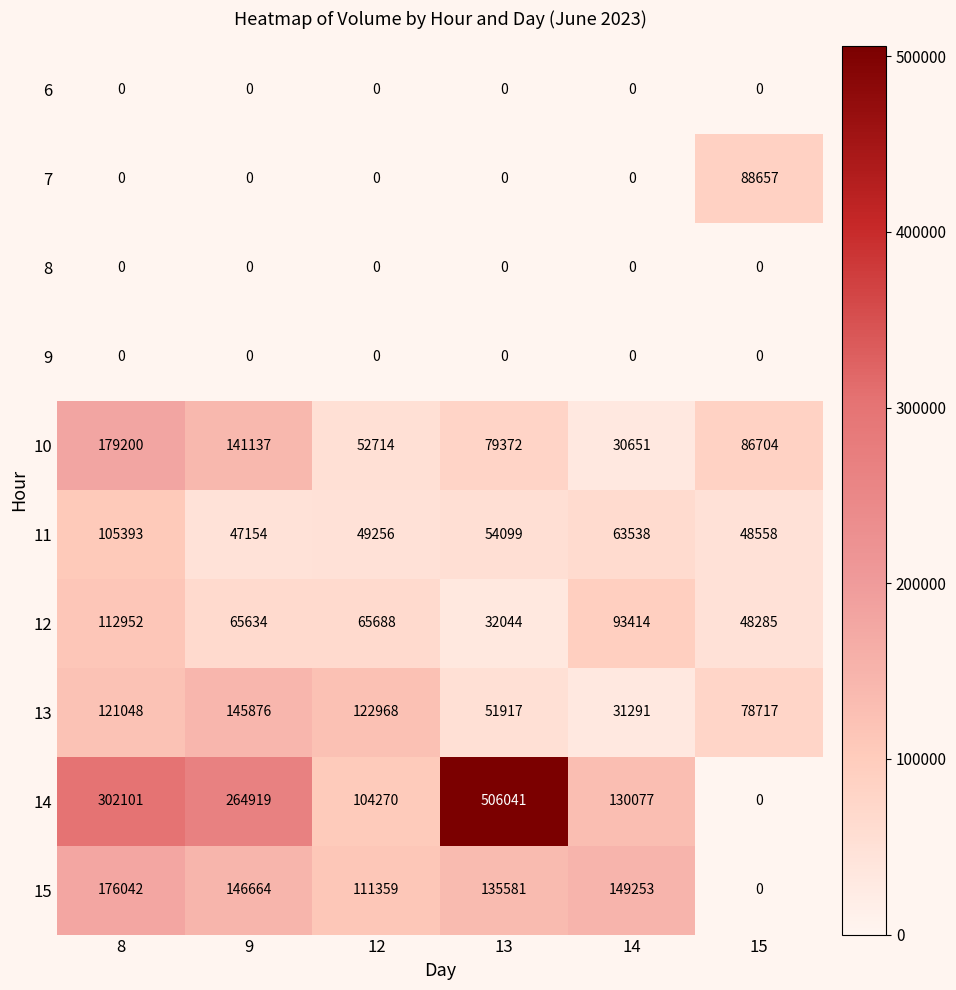

Rank the categories by 12 value from lowest to highest.

13, 15, 9, 12, 14, 8